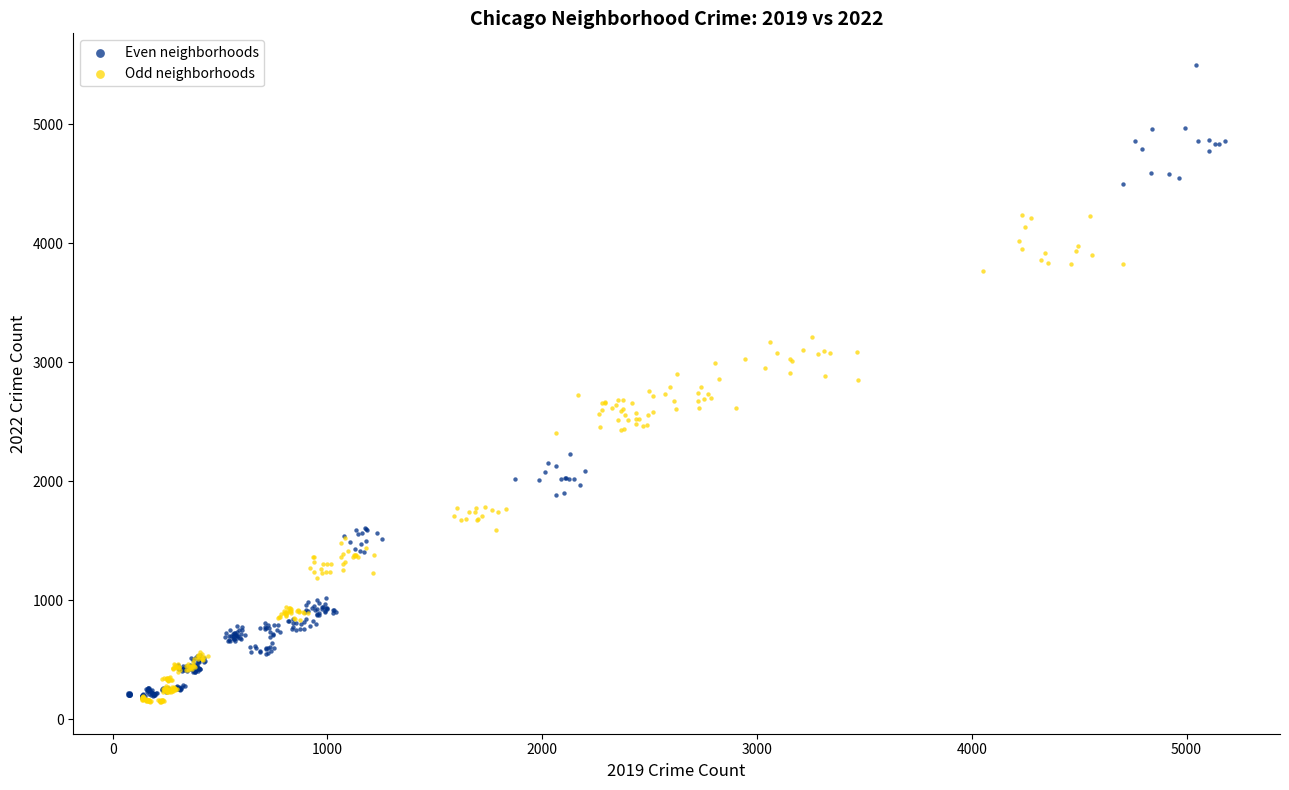

Which series has the widest spread of Y values?

Even neighborhoods